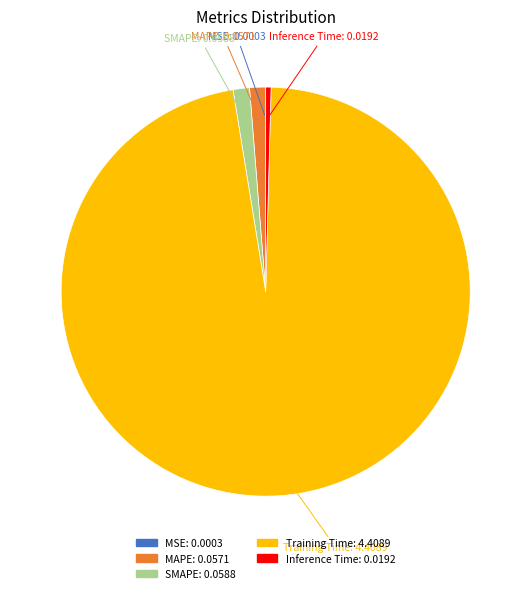

What is the largest slice in the pie chart?

Training Time